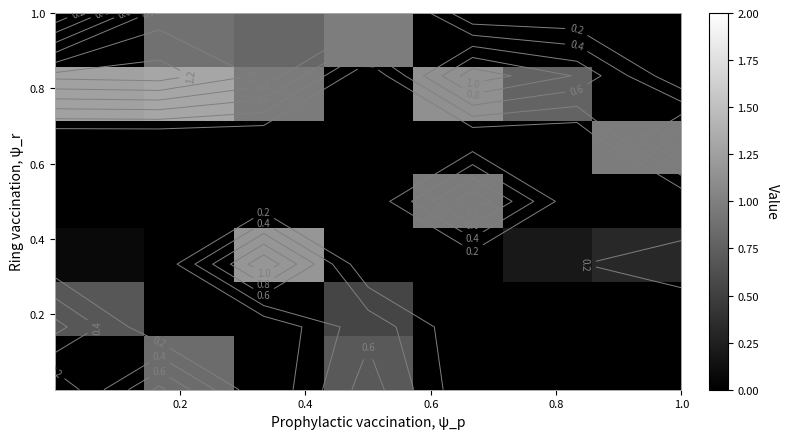

What is the greatest value displayed?

1.3